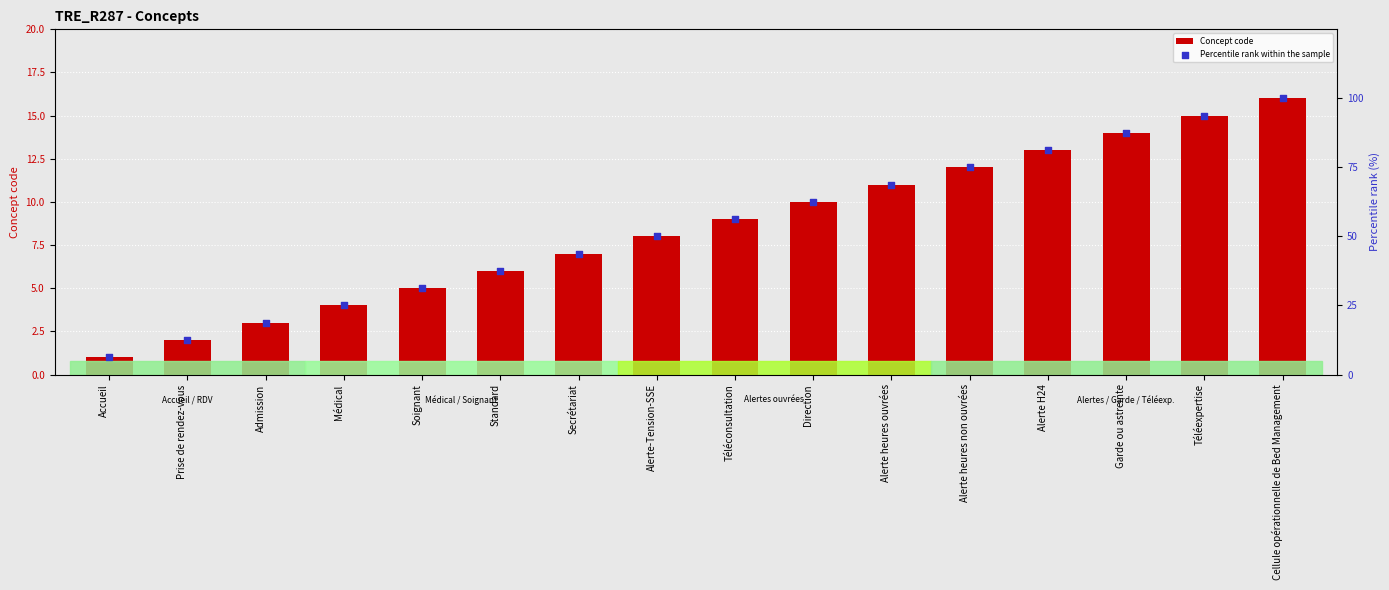

At how many categories does at least one series exceed 66?

6